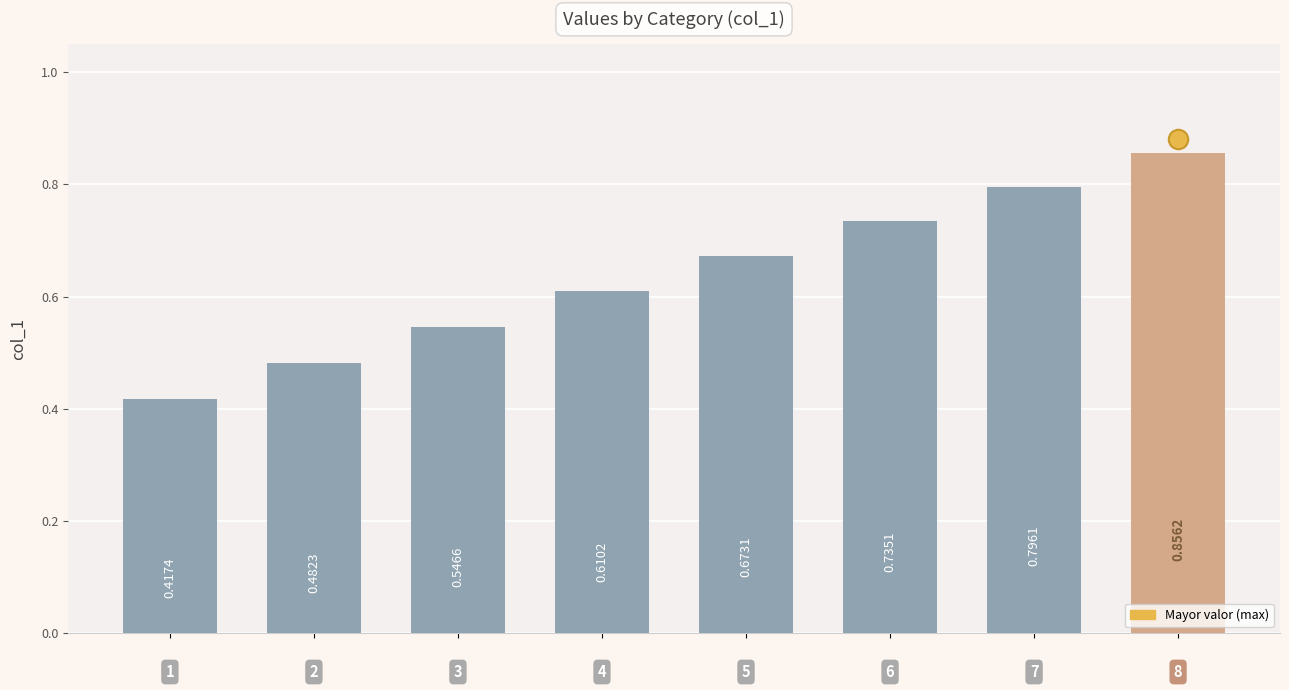

How many bars are there in total?

8